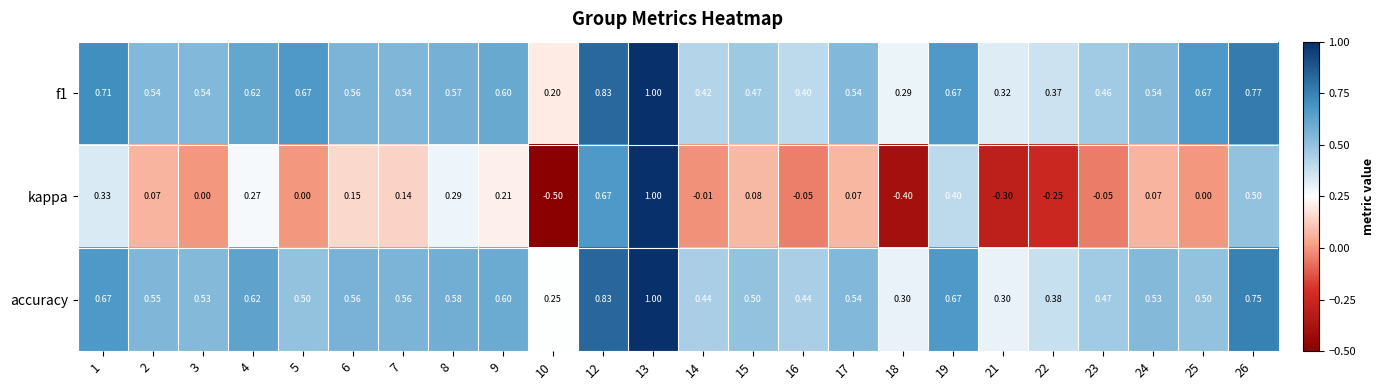

Which series has the widest spread of values?

kappa